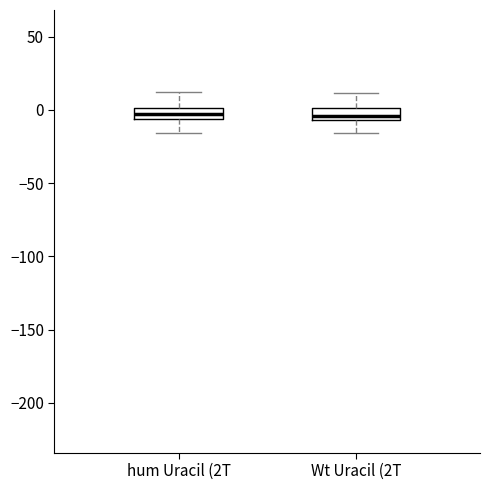

Where is the lower edge of the box for hum Uracil (2T on the y-axis? The values are not printed on the chart, so give them approximately, as read against the axis.

-5